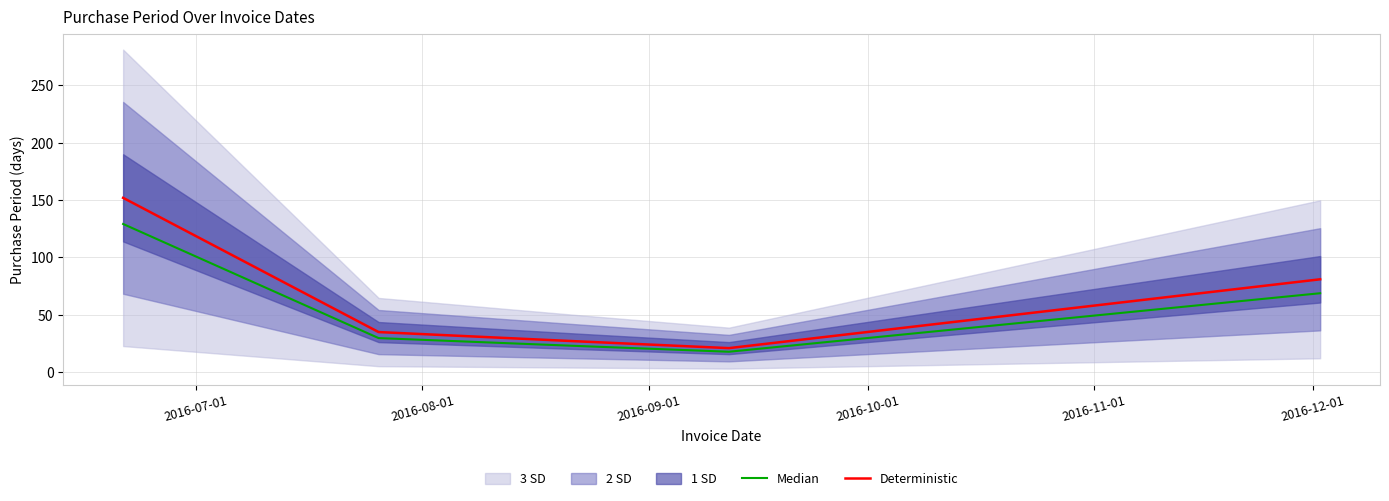

What is the lowest value of the Deterministic series?

21.0